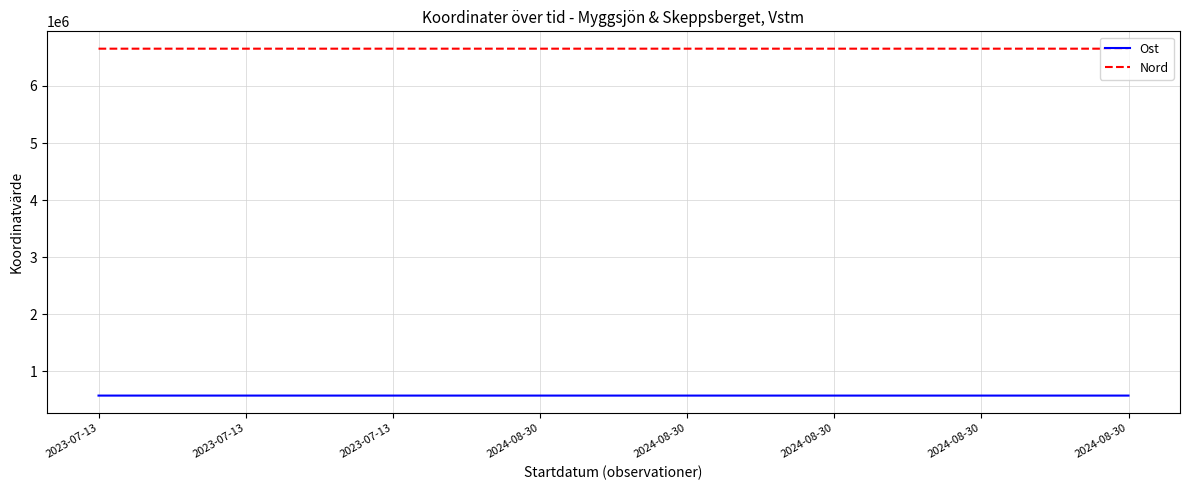

At which label does Ost reach its peak?

2023-07-13